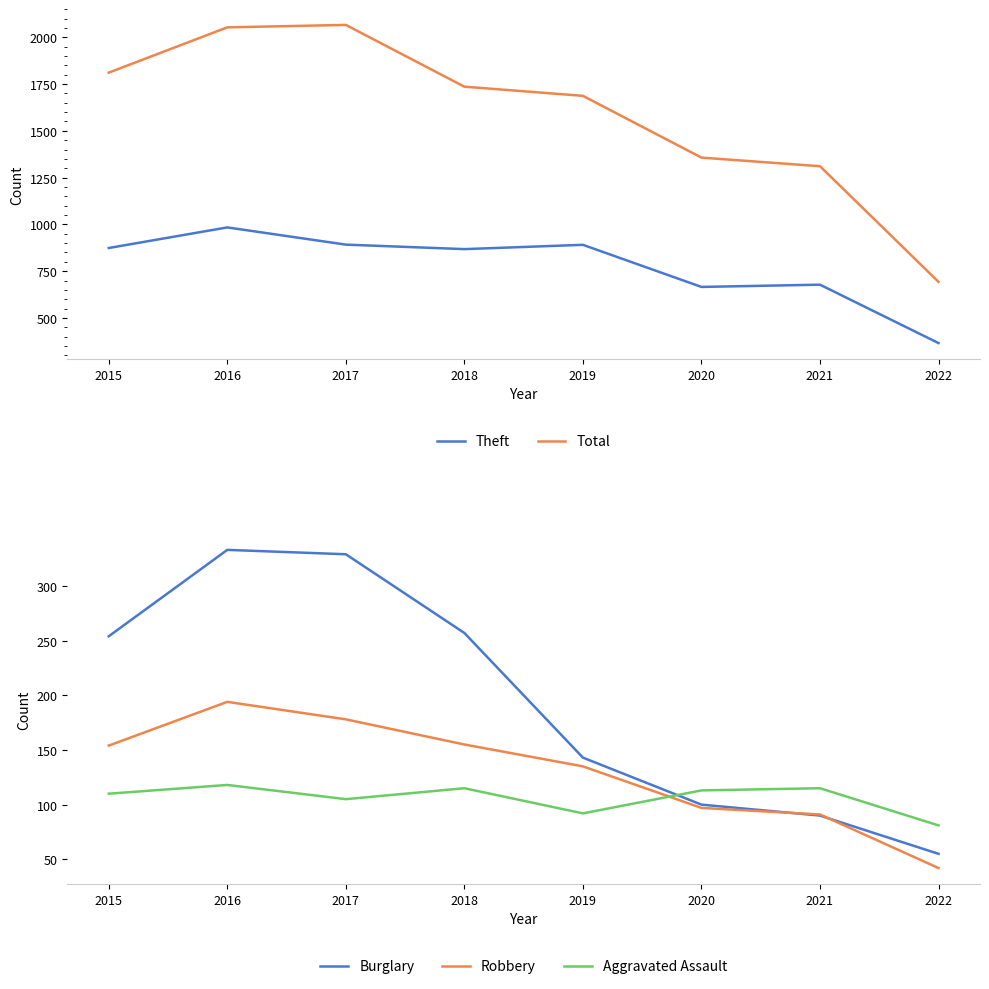

At which category is the sum across all series the highest?

2016